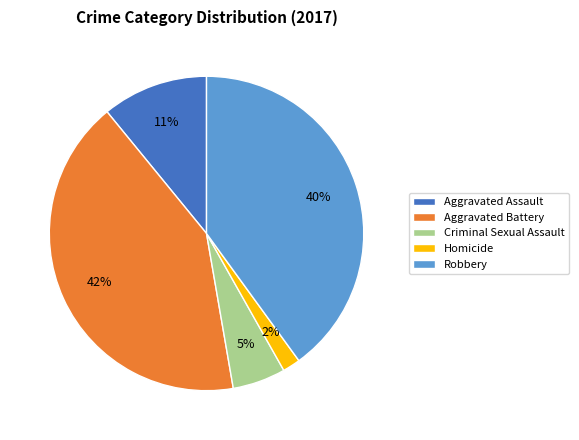

How many slices are in this pie chart?

5